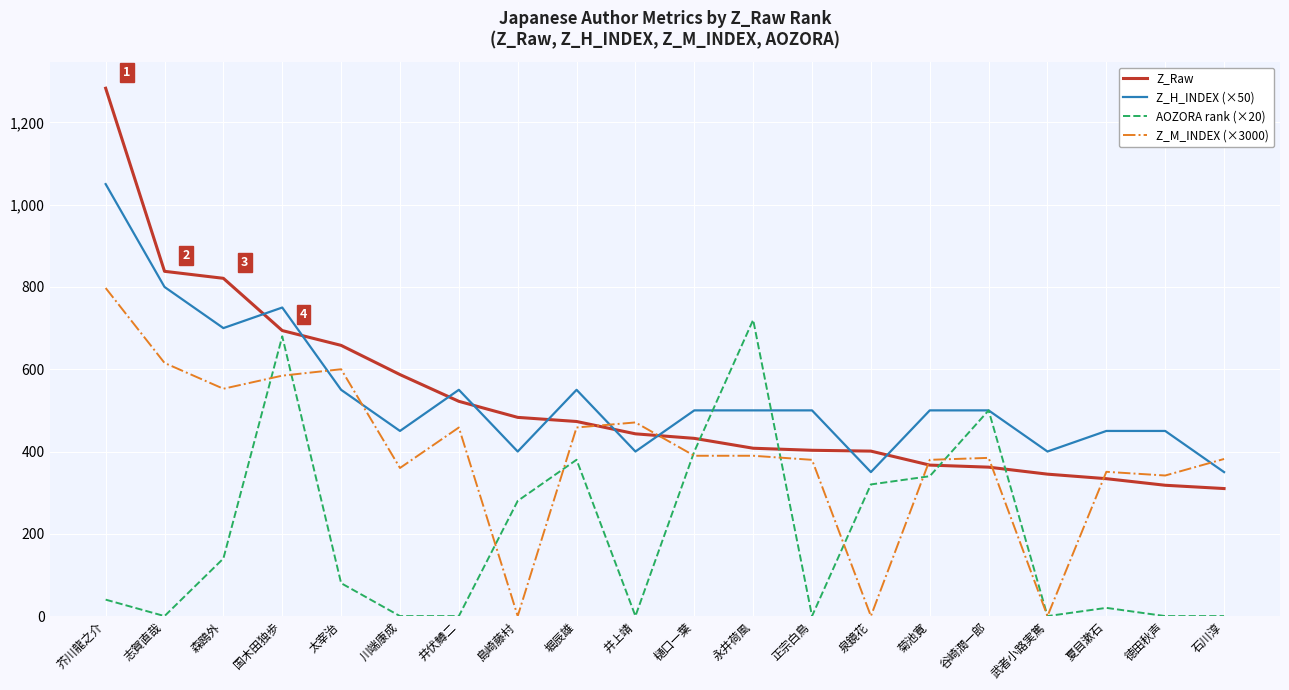

The Z_Raw series shows 362.0 at 谷崎潤一郎. True or false?

True